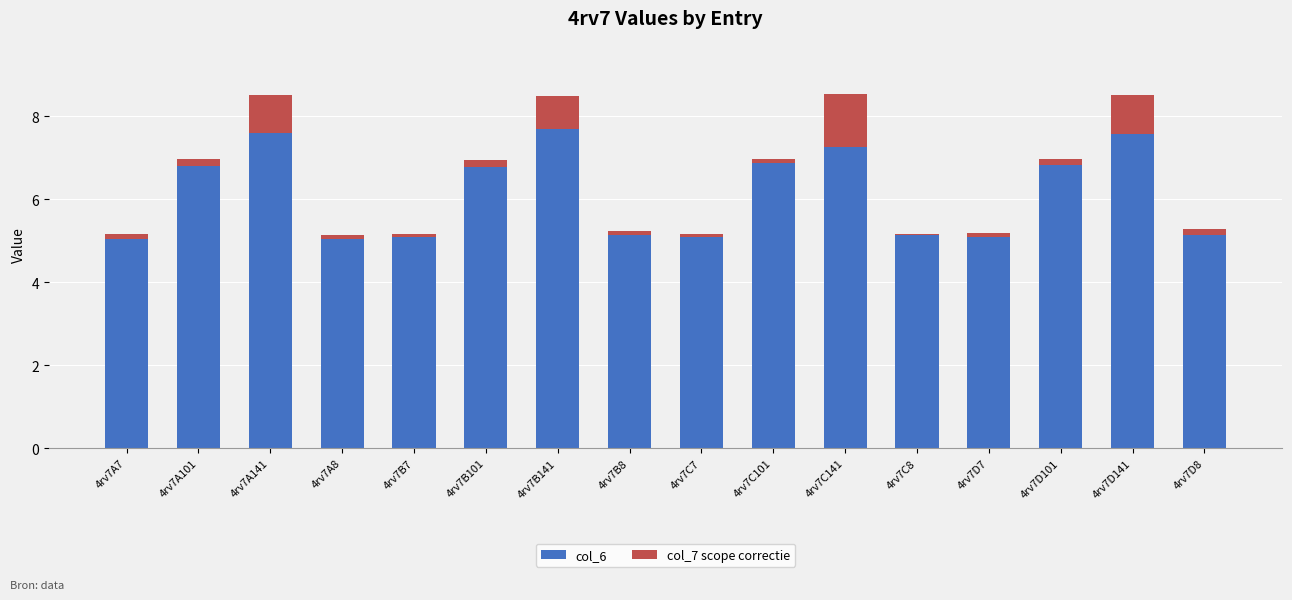

What is the difference between the highest and lowest values at 4rv7B7?

5.1